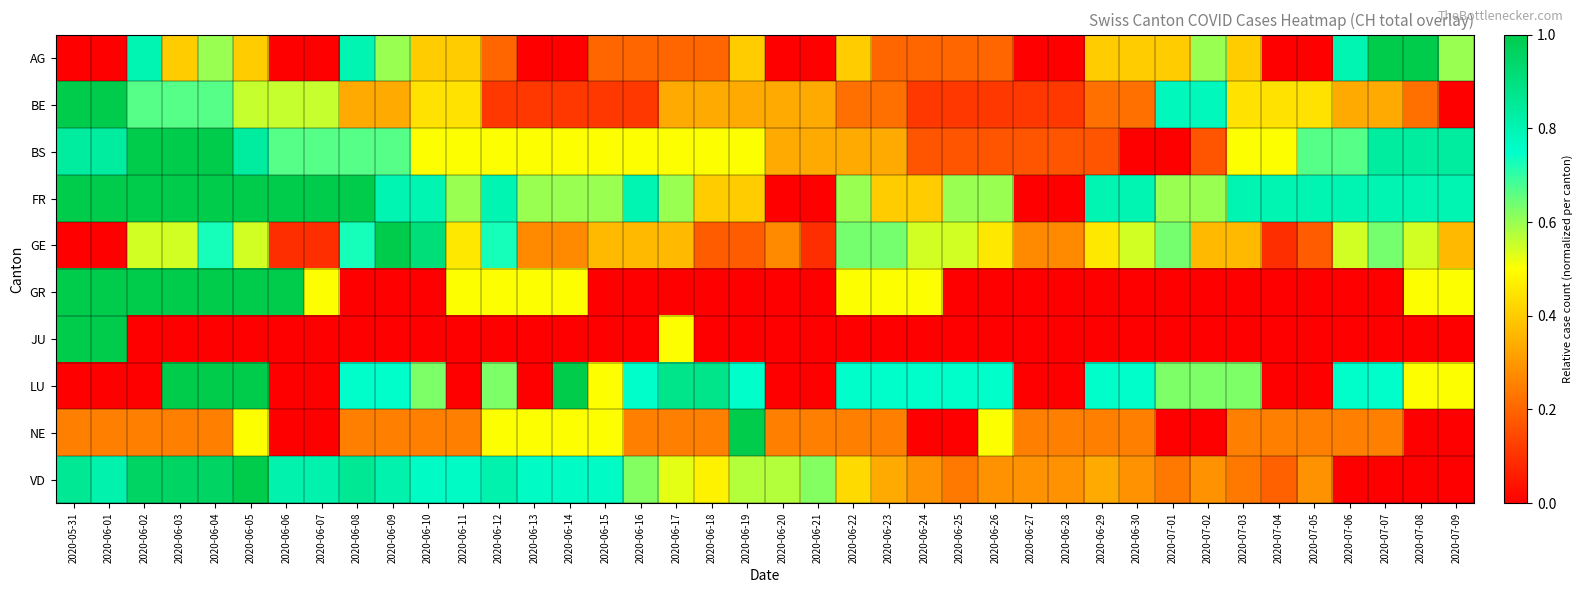

At how many categories does at least one series exceed 0?

40